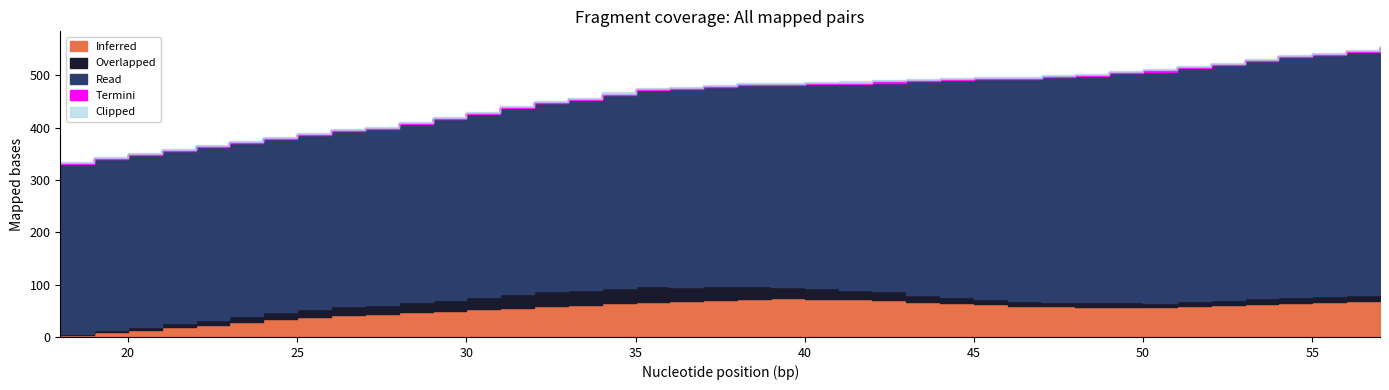

At which label is Overlapped closest to 16?

25